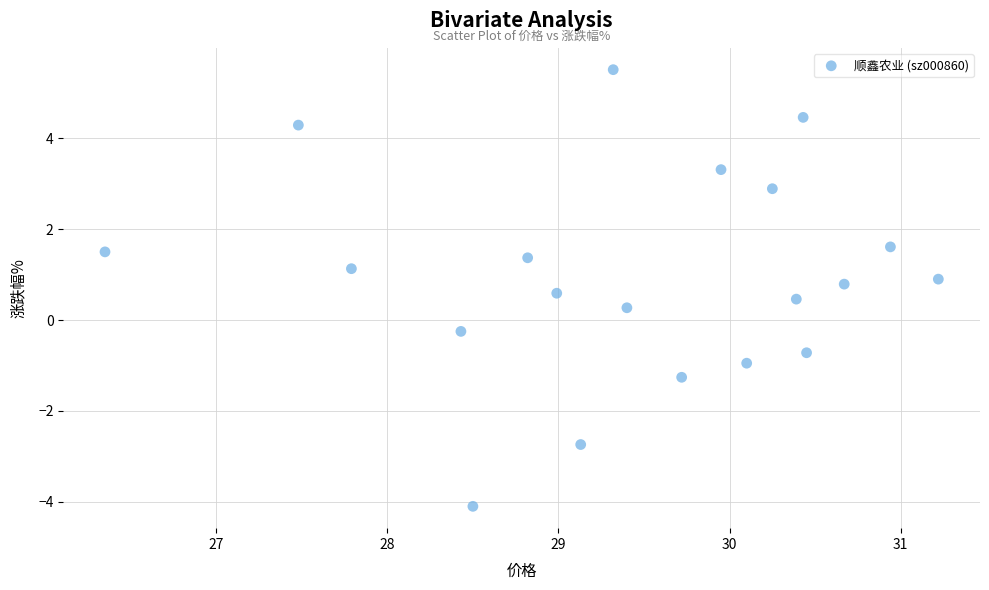

What is the range of Y values (max minus min)?

9.6